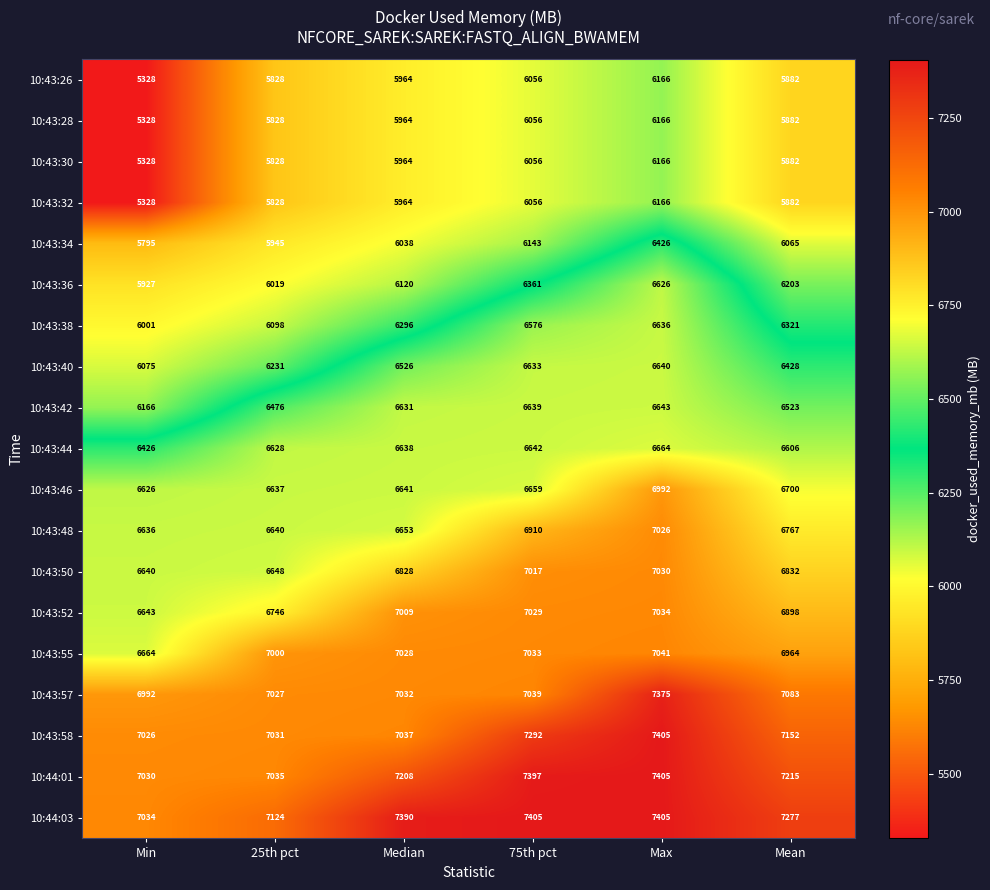

How many distinct data groups are displayed?

19